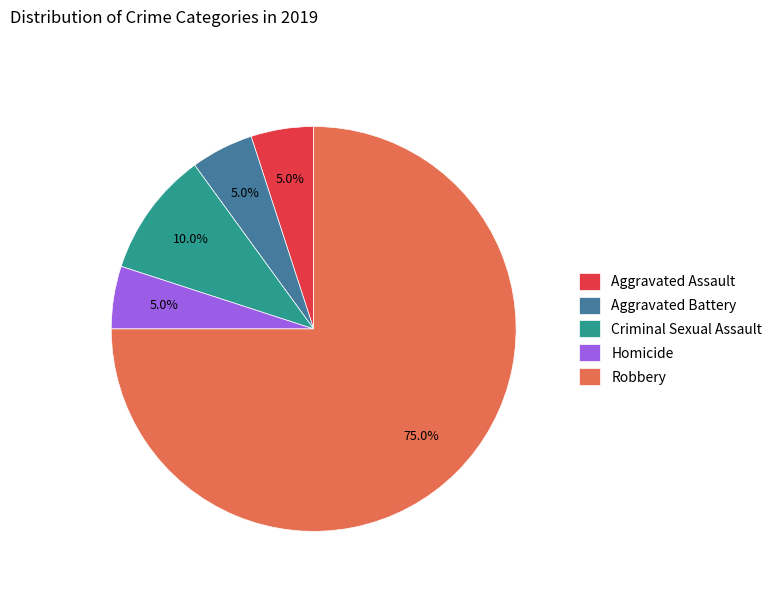

Is it true that Aggravated Battery is 5% of the pie?

True